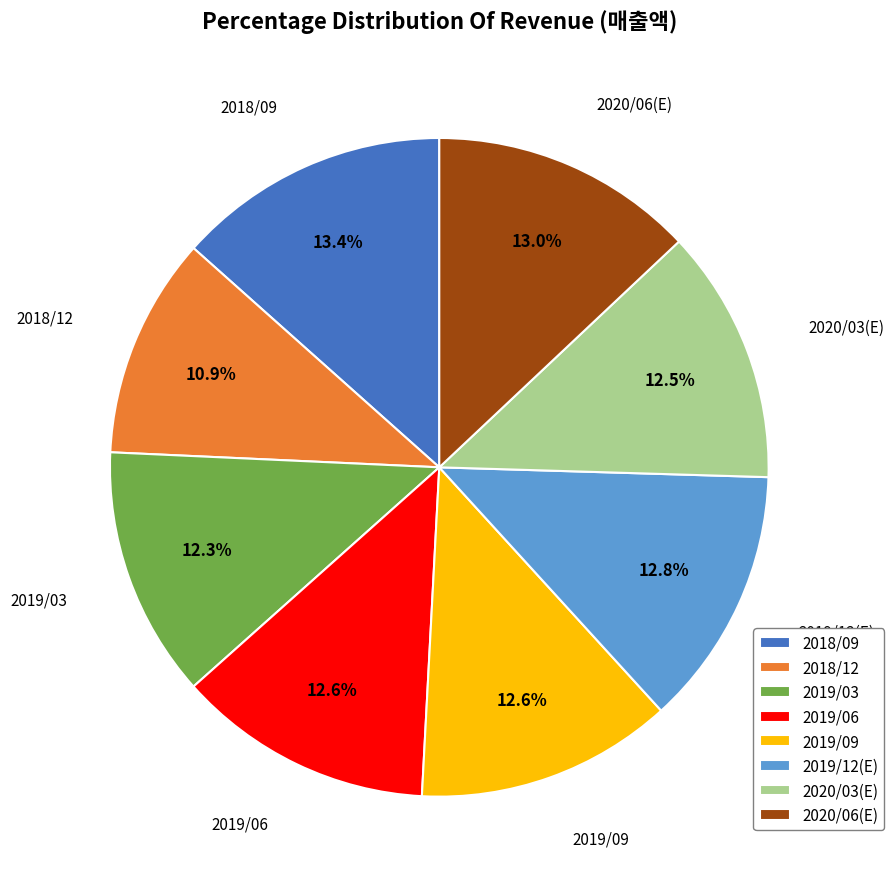

Combined, do 2020/03(E) and 2019/09 account for over 50%?

No